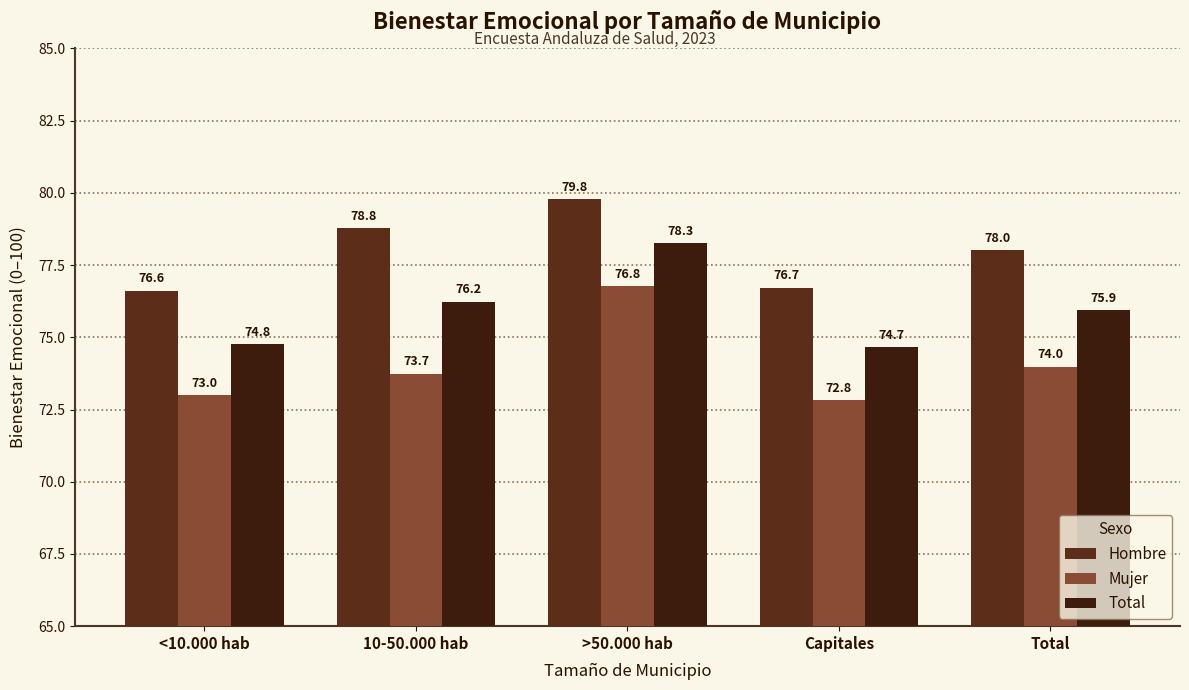

Are the bars horizontal?

No